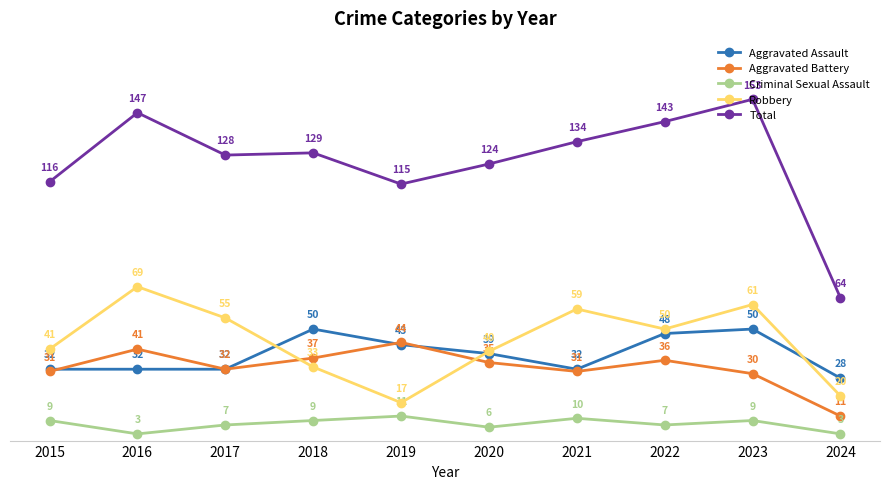

What is the maximum value for Total?

153